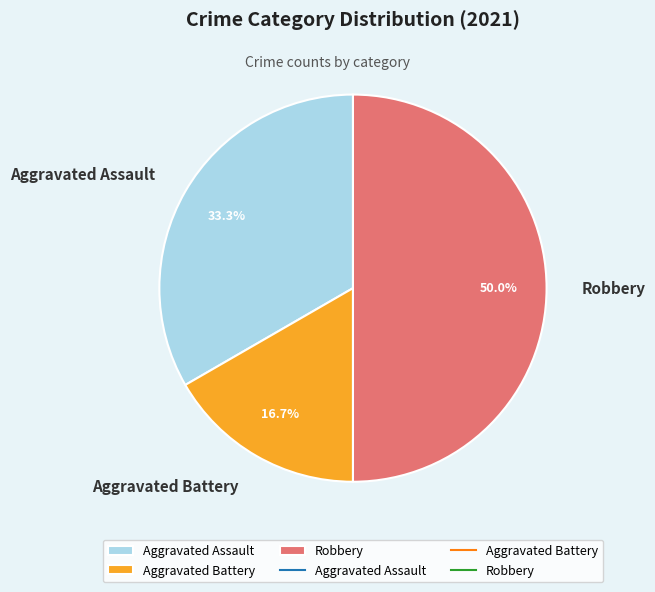

To the nearest percent, what is the average slice percentage?

33%